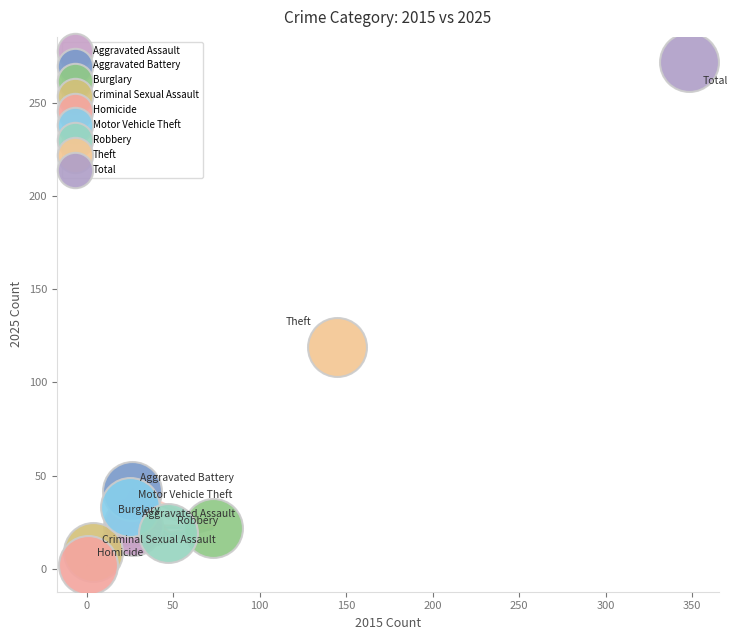

What are all the series names shown in the legend?

Aggravated Assault, Aggravated Battery, Burglary, Criminal Sexual Assault, Homicide, Motor Vehicle Theft, Robbery, Theft, Total